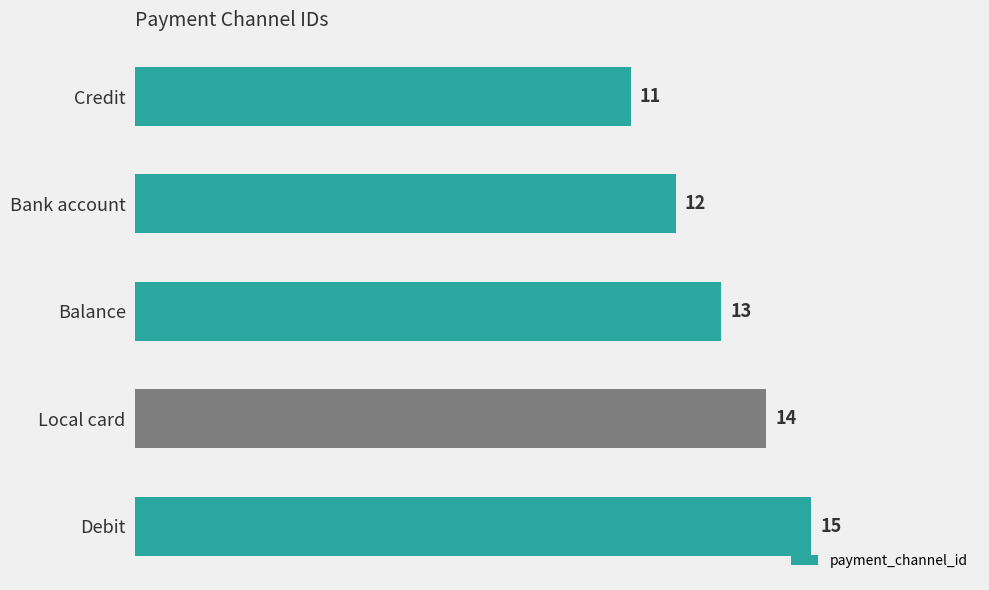

What is the label of the 1st bar from the bottom?

Debit